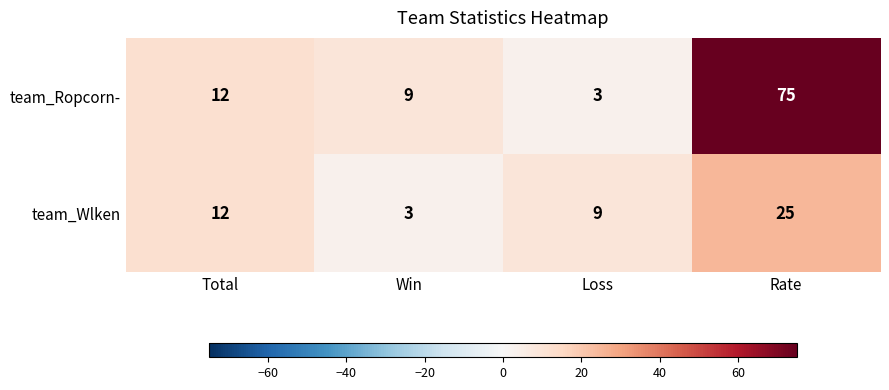

What is the sum of all team_Ropcorn- values?

99